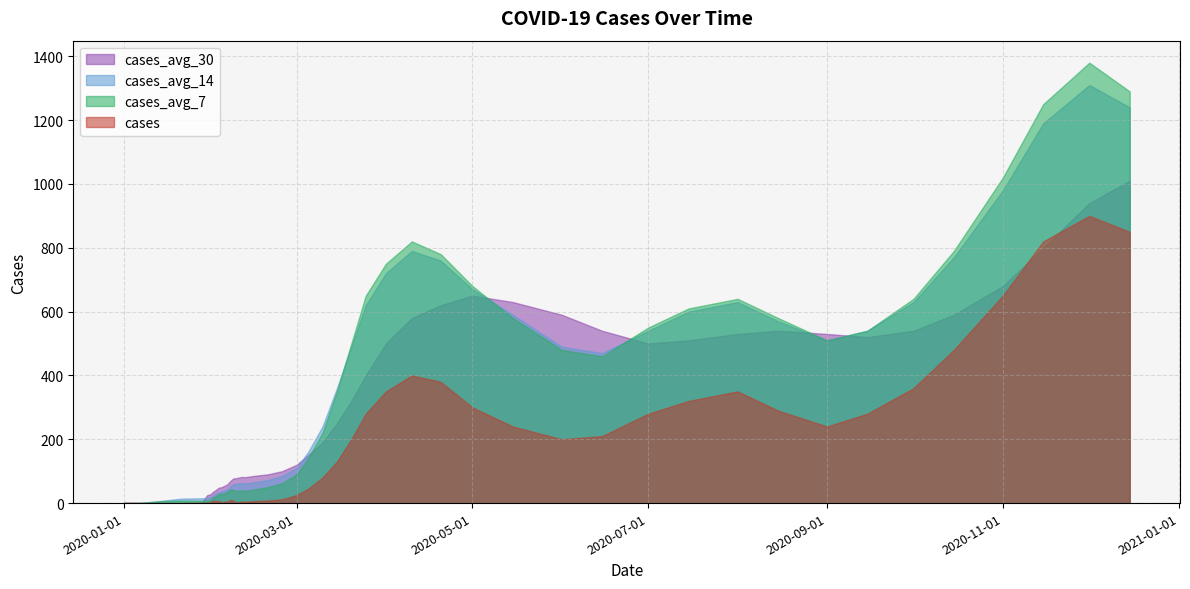

How many interior local valleys does the cases_avg_14 series have?

2